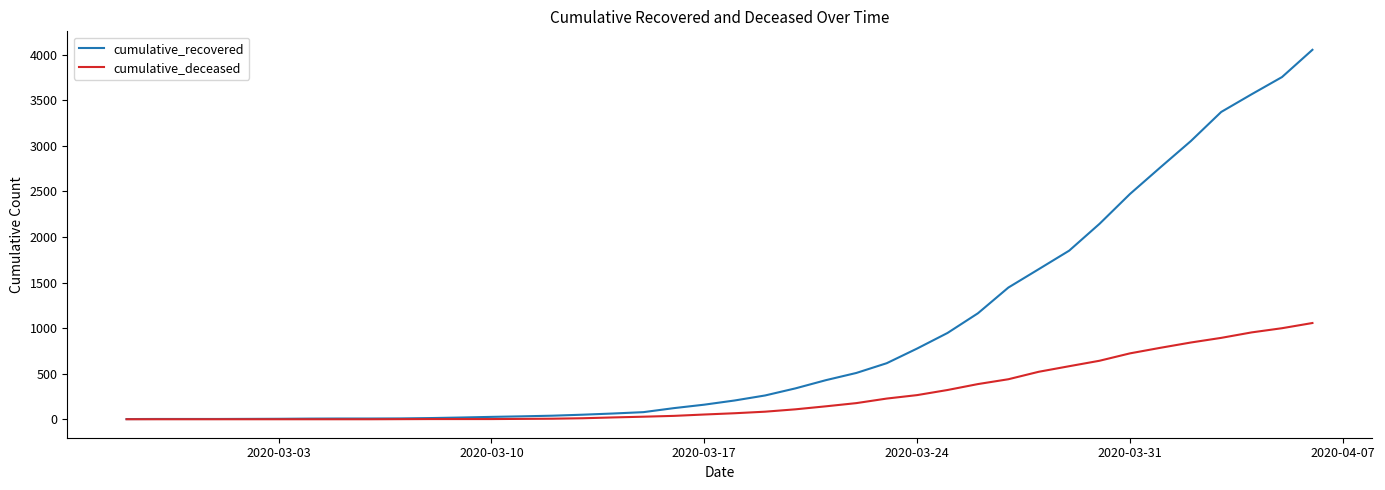

What is the maximum value for cumulative_recovered?

4054